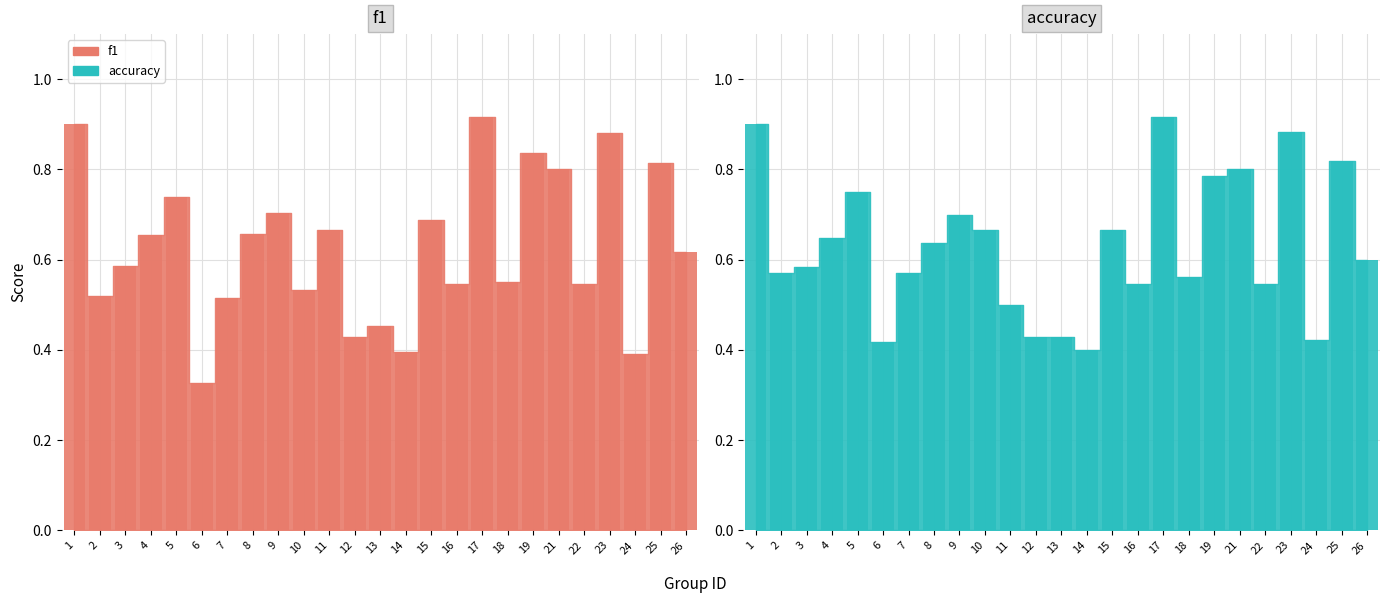

What is the highest value of the f1 series?

0.9